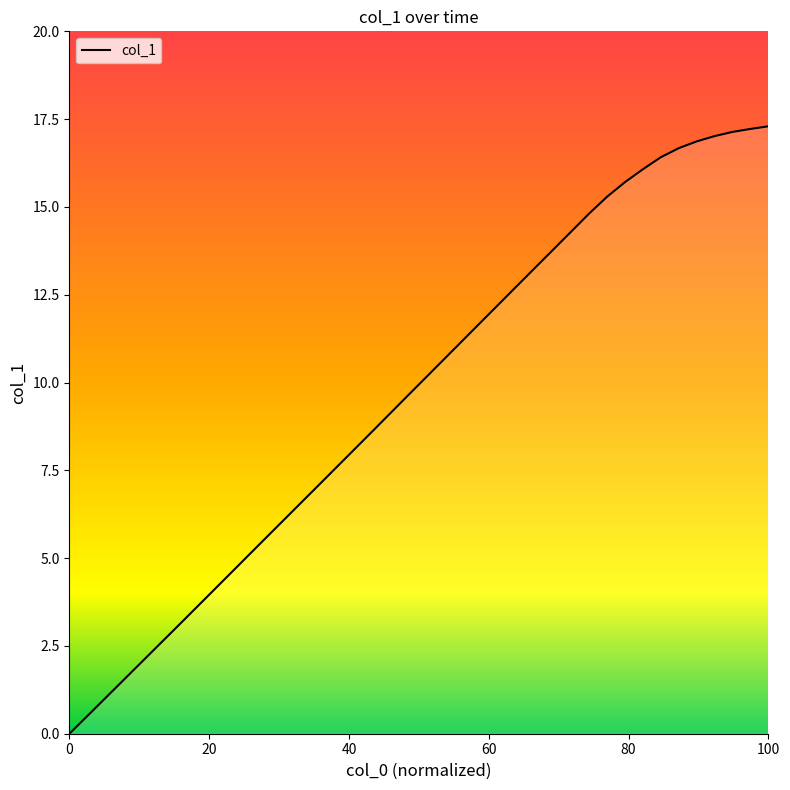

What is the difference between the maximum and minimum values?

17.3